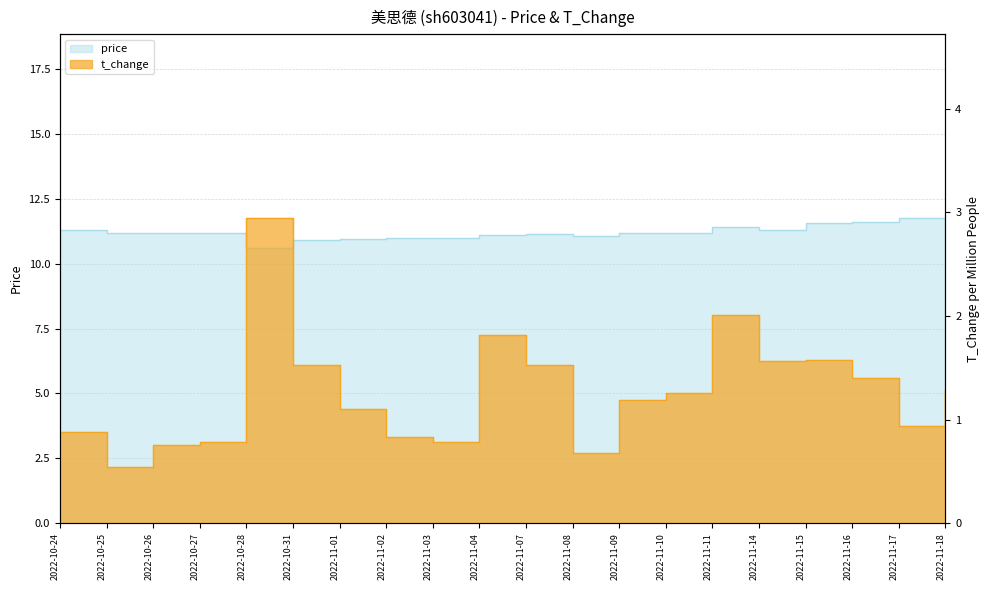

Which series has the widest spread of values?

t_change